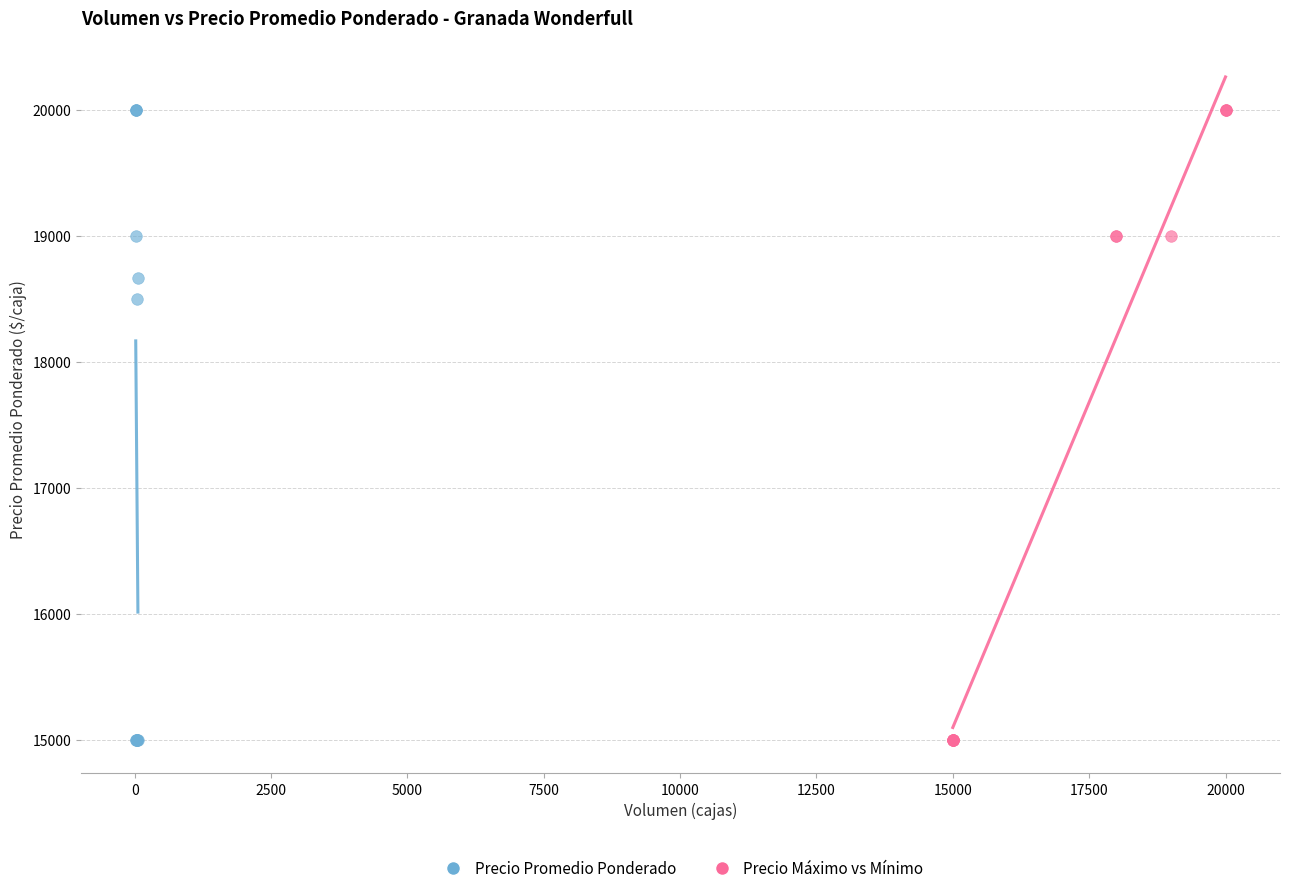

What are all the series names shown in the legend?

Precio Promedio Ponderado, Precio Máximo vs Mínimo